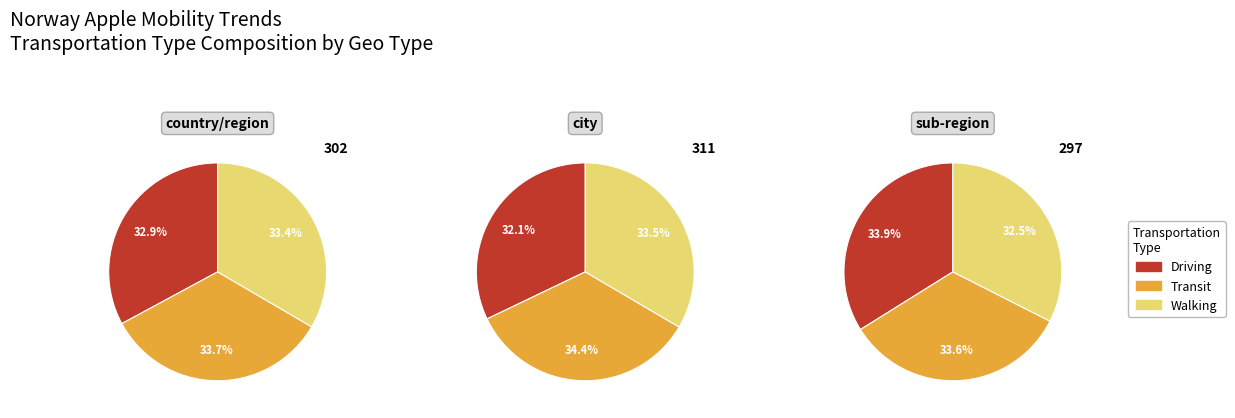

To the nearest percent, what percentage of the pie is driving?

32%